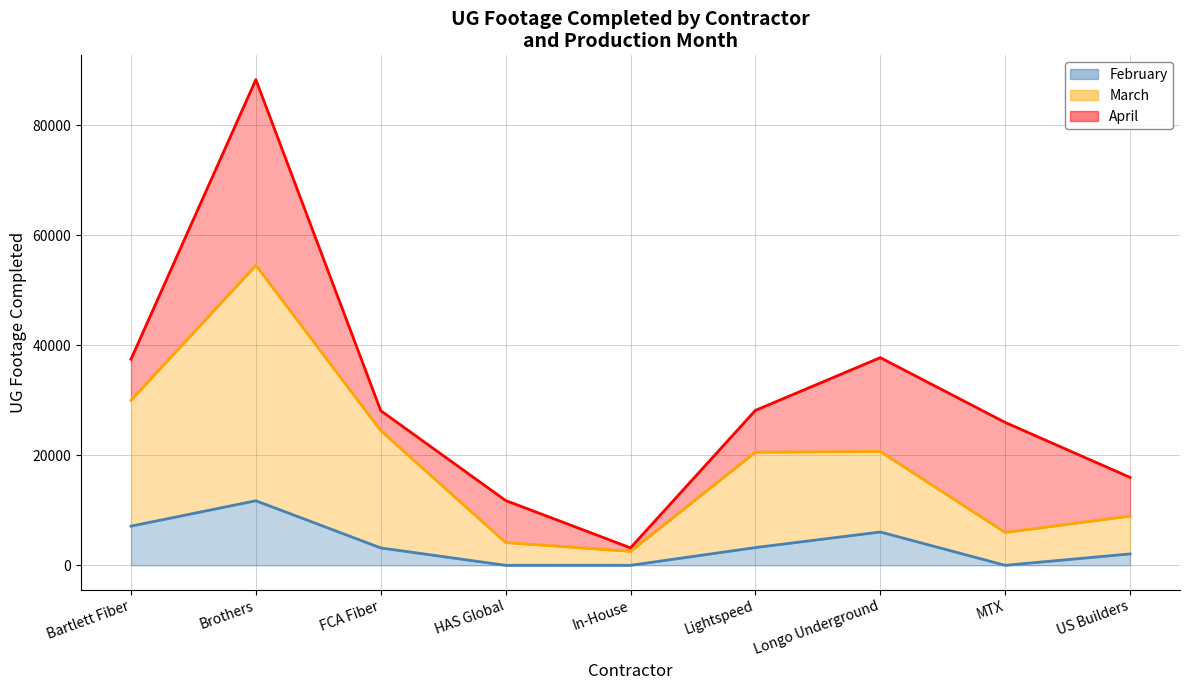

The February series shows -6904 at MTX. True or false?

False